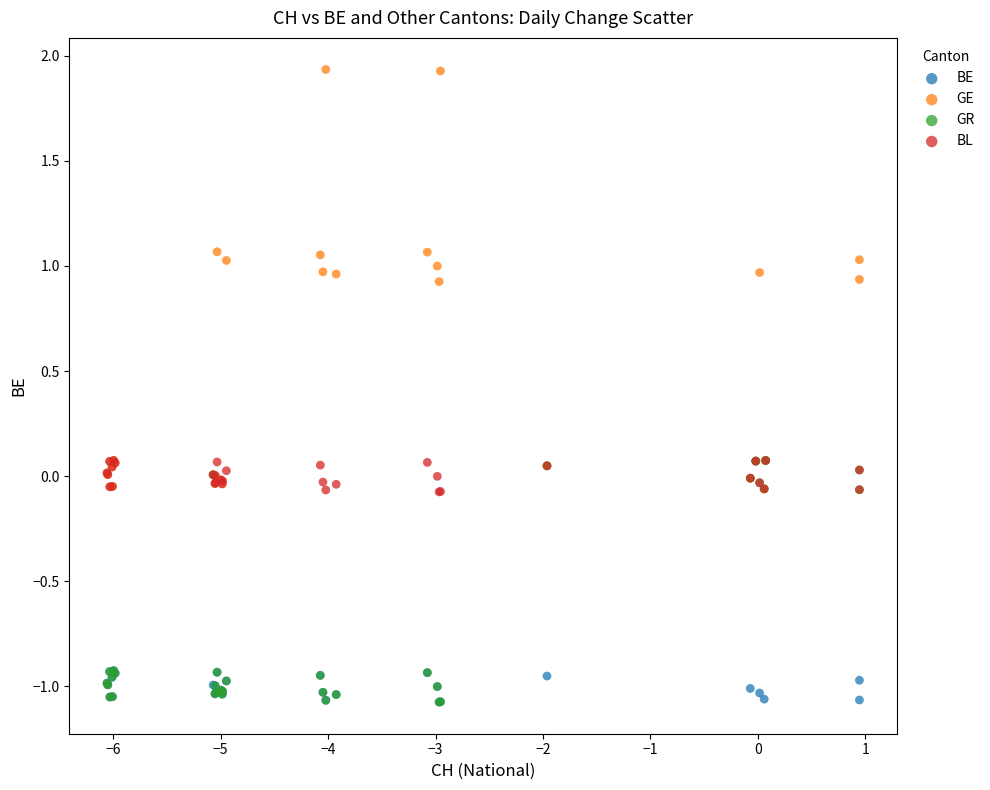

What are all the series names shown in the legend?

BE, GE, GR, BL